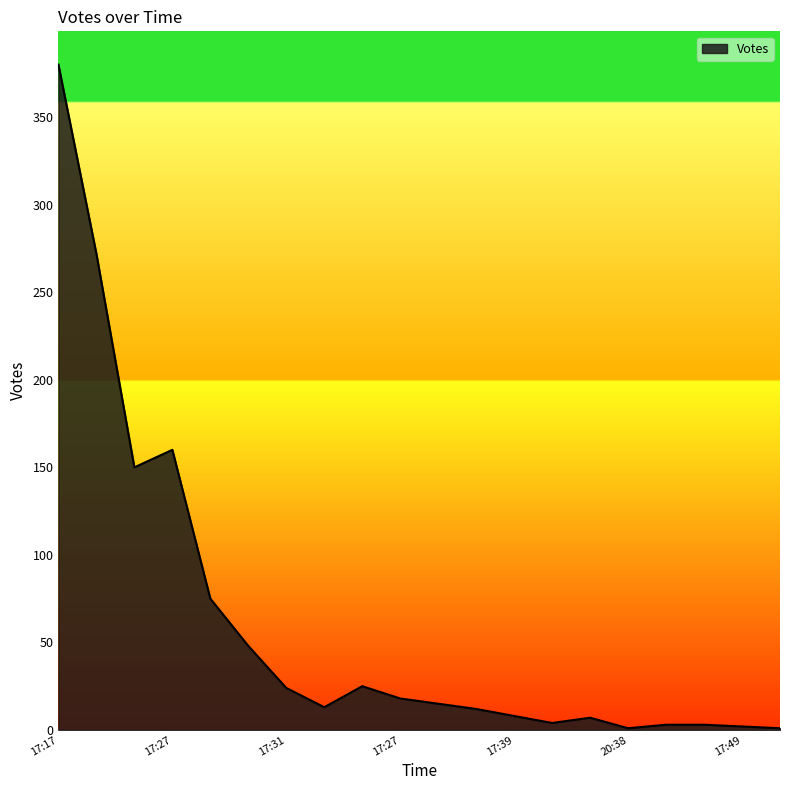

What is the greatest value displayed?

380